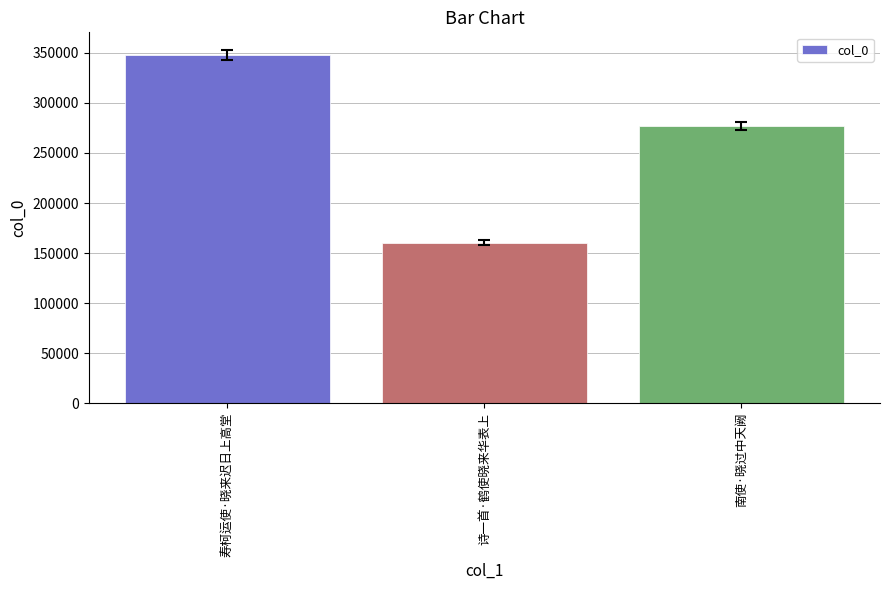

Are the bars grouped side by side (vs. stacked)?

No